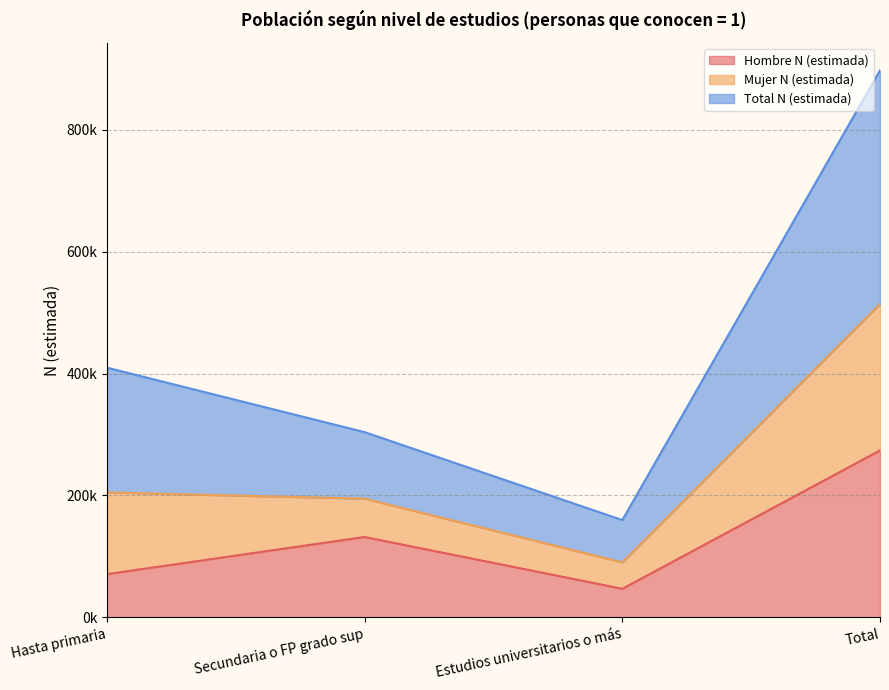

What is the label of the 3rd point from the left?

Estudios universitarios o más